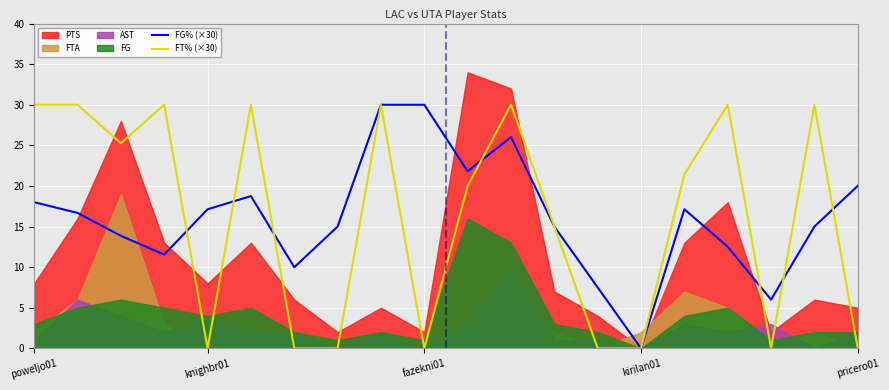

The FT% (×30) series shows 18.0 at pricero01. True or false?

False